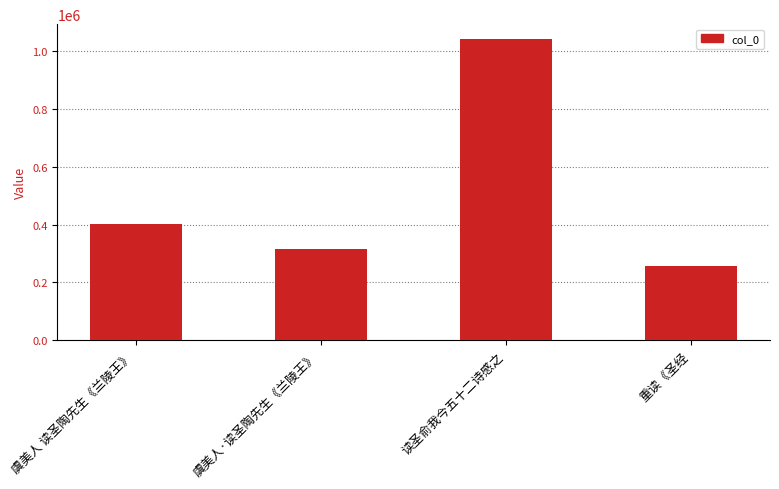

Rank the categories by value from highest to lowest.

读圣俞我今五十二诗感之, 虞美人 读圣陶先生《兰陵王》, 虞美人·读圣陶先生《兰陵王》, 重读《圣经